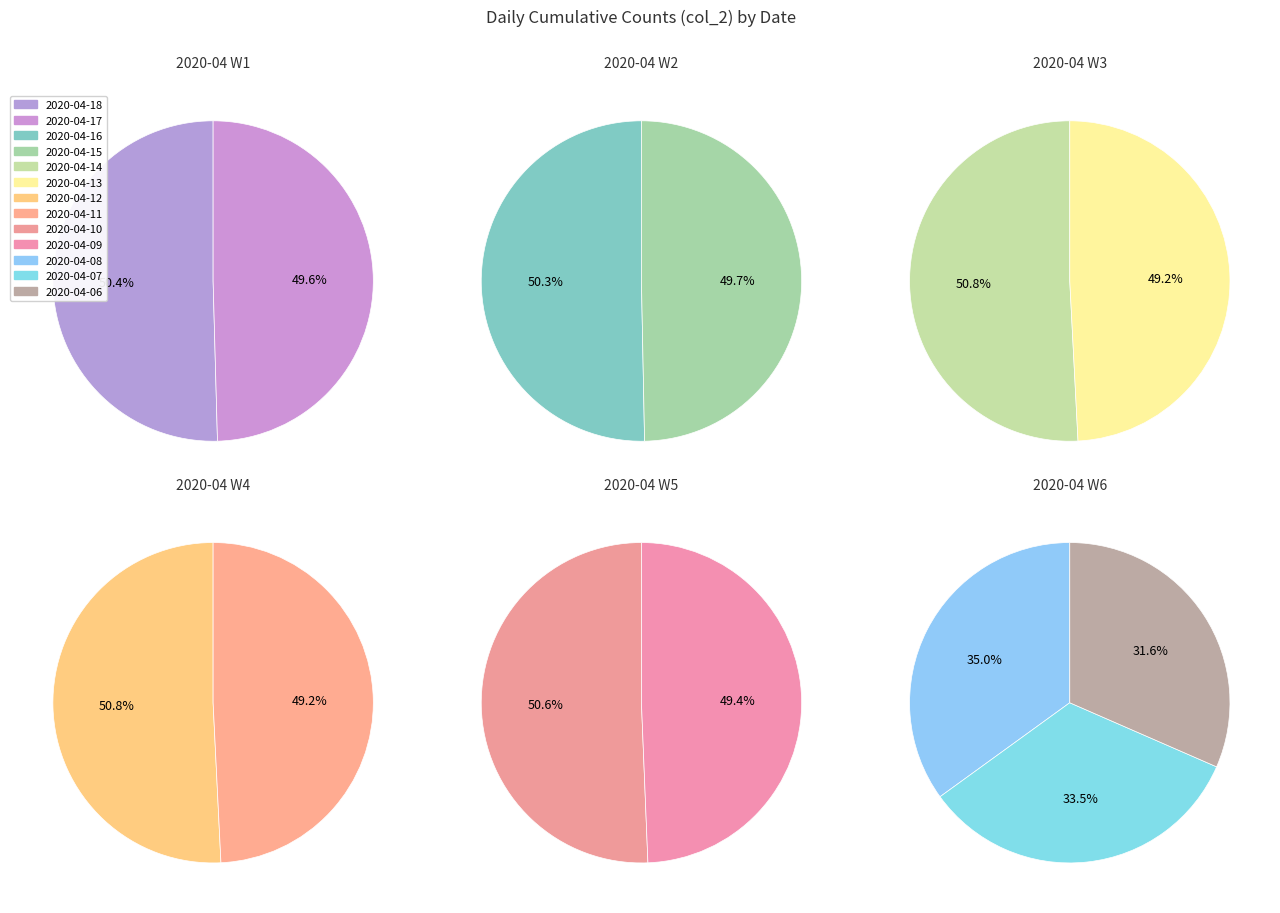

The 2020-04-09 slice represents 1% of the pie. True or false?

False